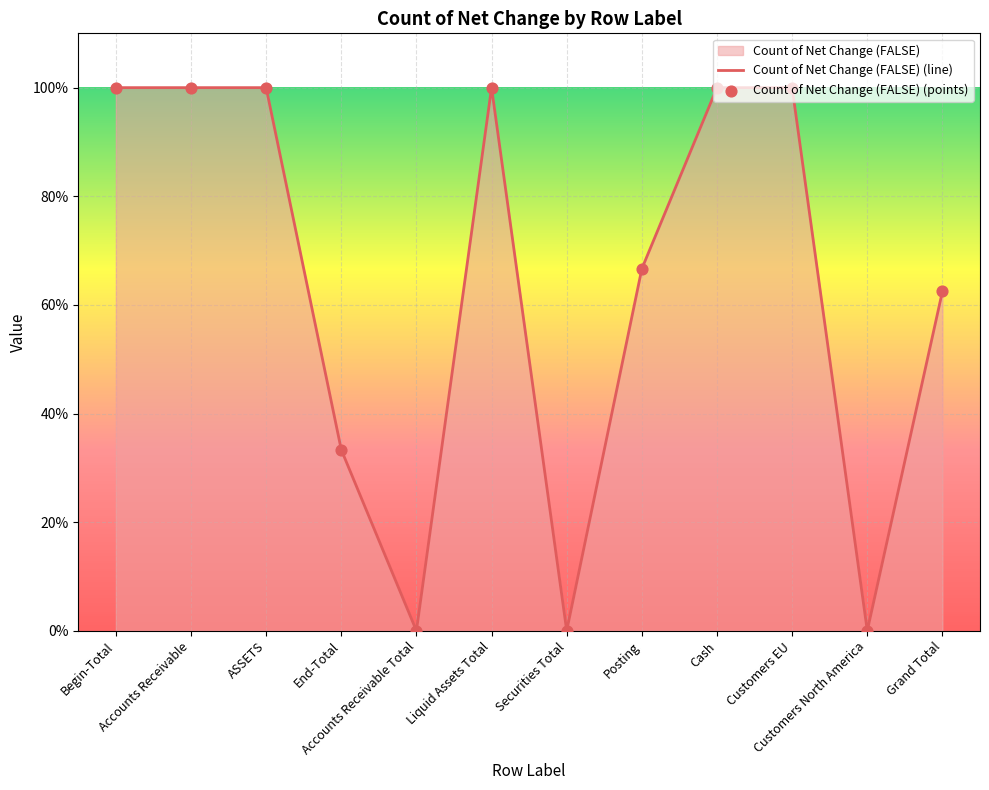

At how many categories does at least one series exceed 0?

9